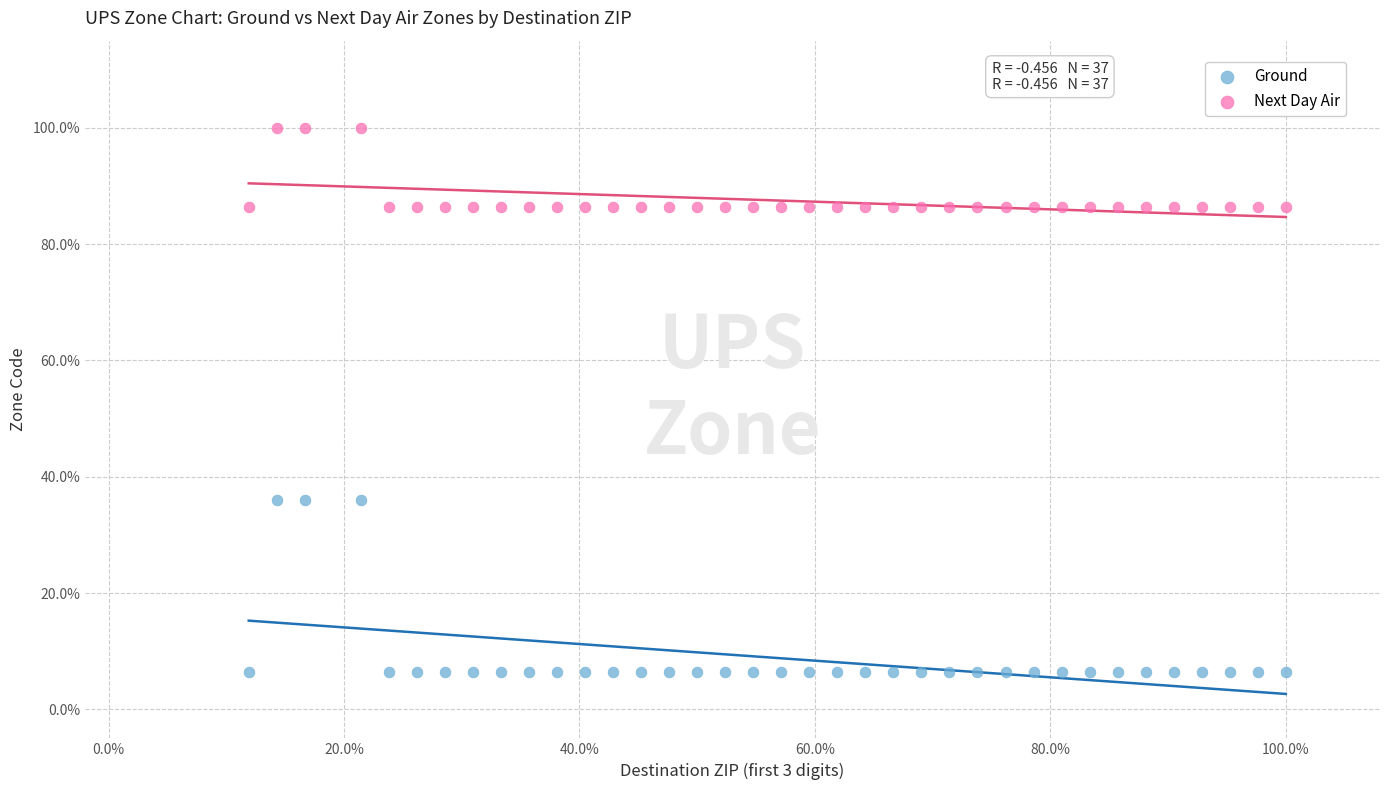

Which series reaches the maximum Y coordinate?

Next Day Air